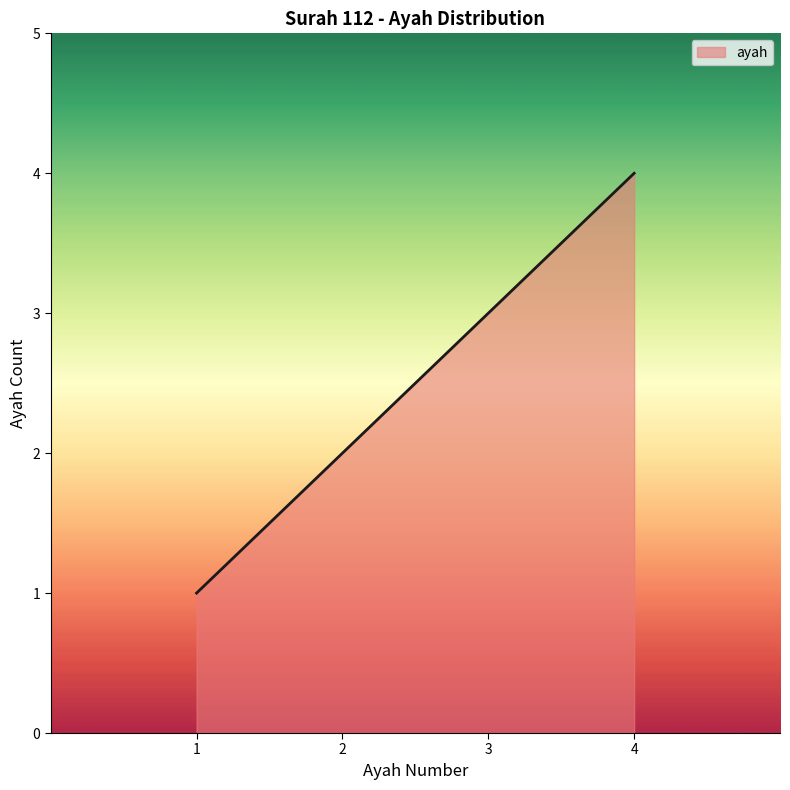

What is the smallest value displayed?

1.0